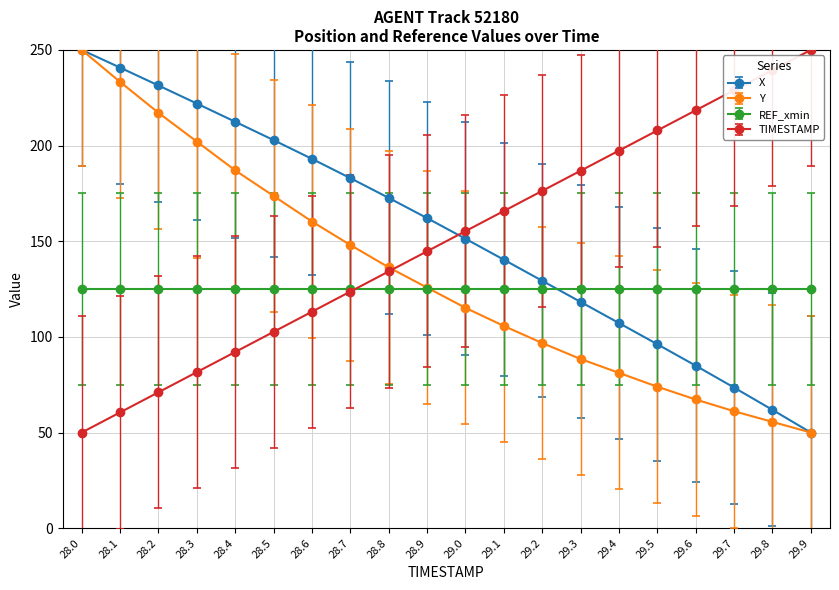

How many times do TIMESTAMP and X cross each other?

1